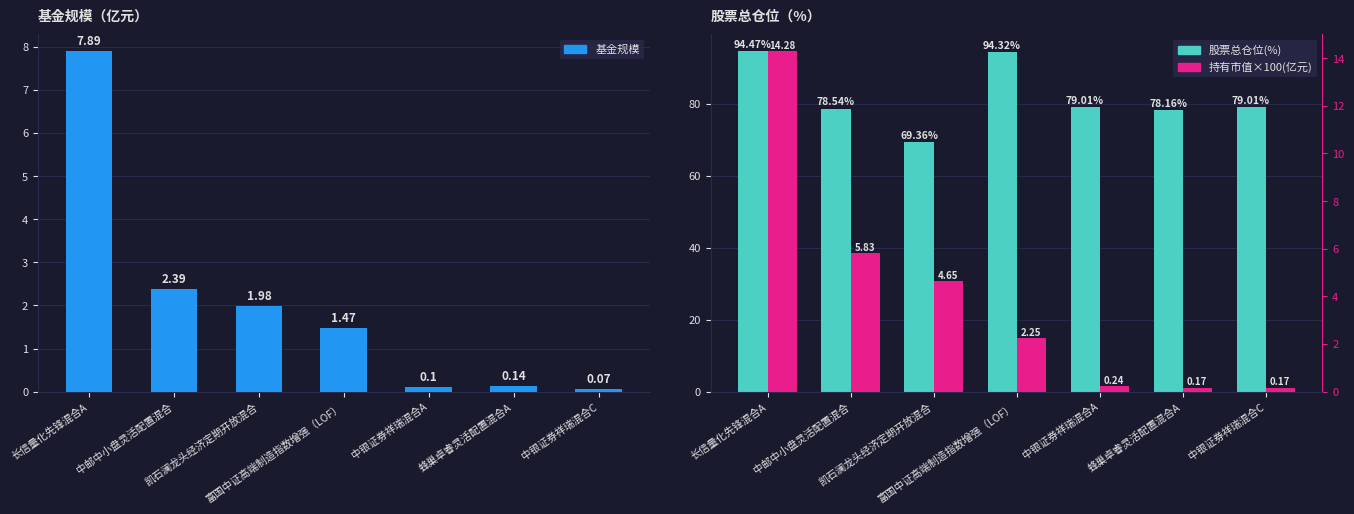

Is it true that 股票总仓位(%) equals 78.5 at 中邮中小盘灵活配置混合?

True